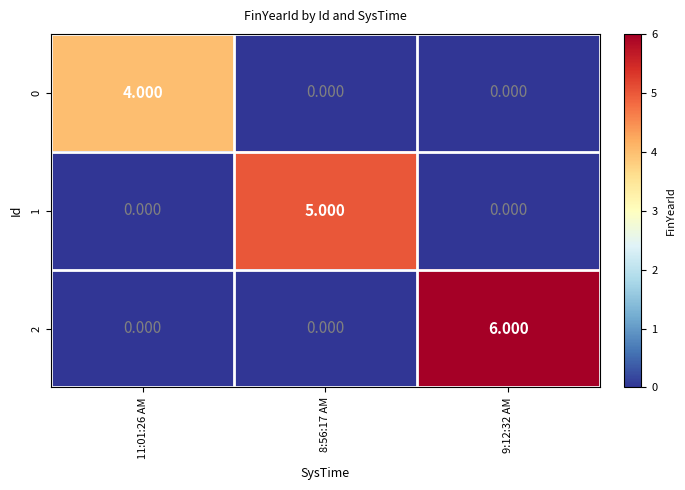

Which has a higher value, 8:56:17 AM or 9:12:32 AM?

8:56:17 AM